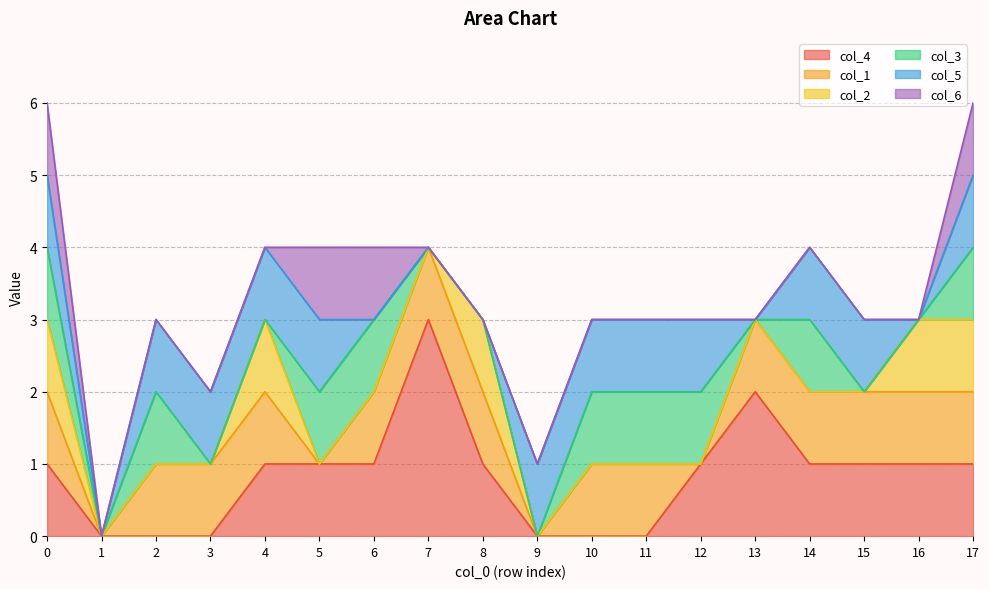

What is the total value across all series at 6?

4